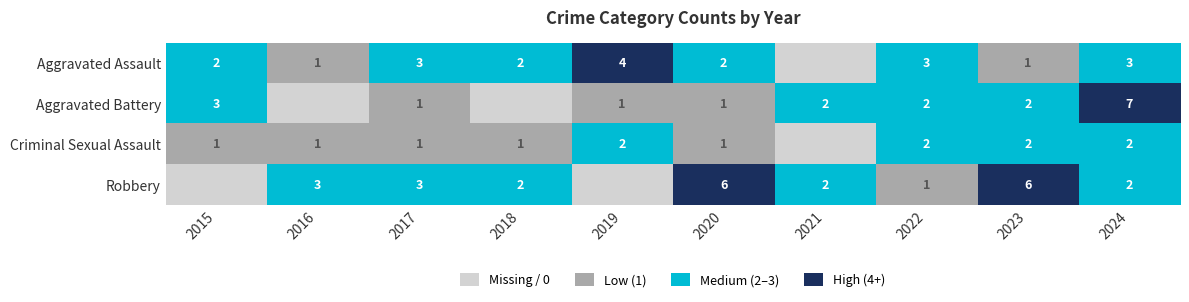

What is the sum of the Criminal Sexual Assault values at 2018 and 2019?

3